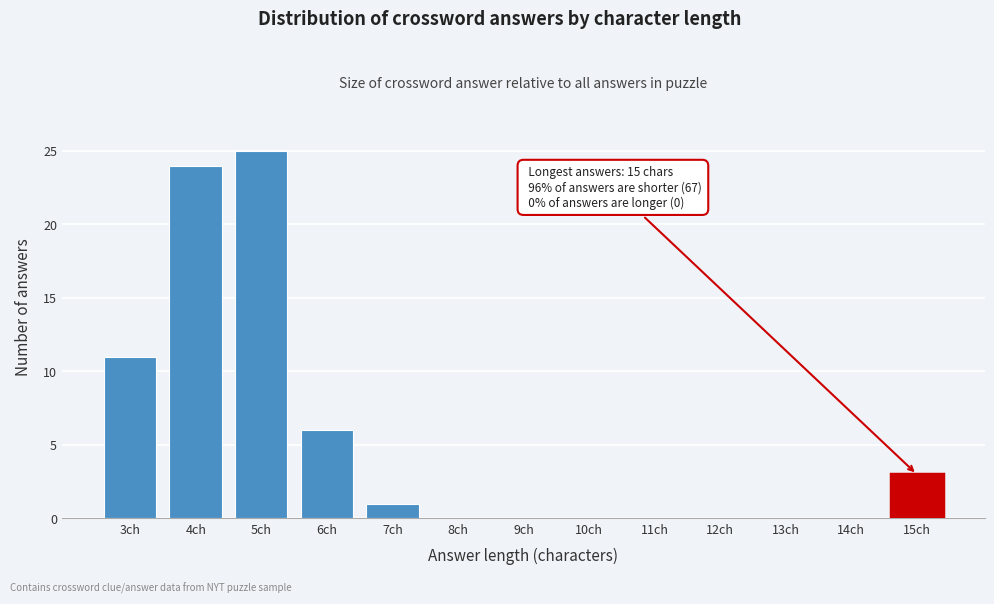

Reading right to left, extract all data points from this chart.

15ch=3	14ch=0	13ch=0	12ch=0	11ch=0	10ch=0	9ch=0	8ch=0	7ch=1	6ch=6	5ch=25	4ch=24	3ch=11